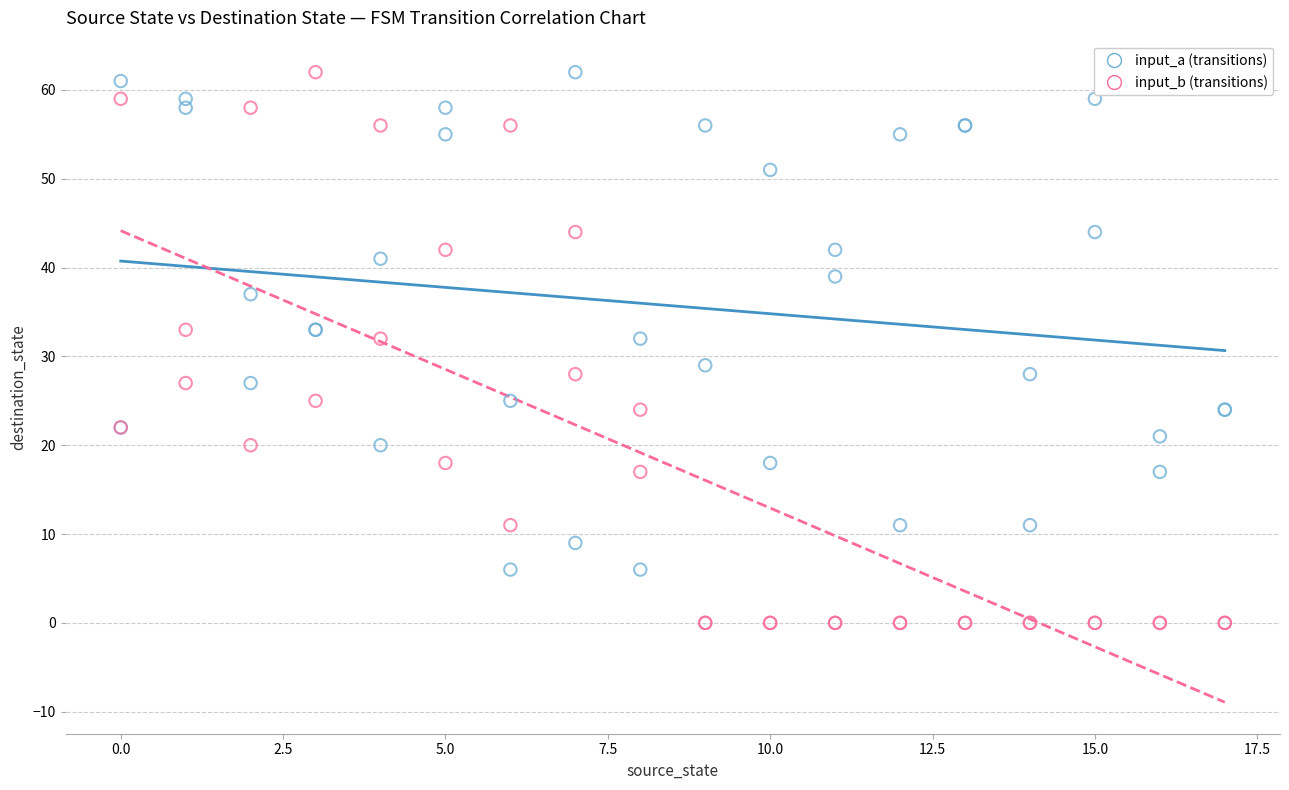

Which series has the largest Y range (max minus min)?

input_b (transitions)